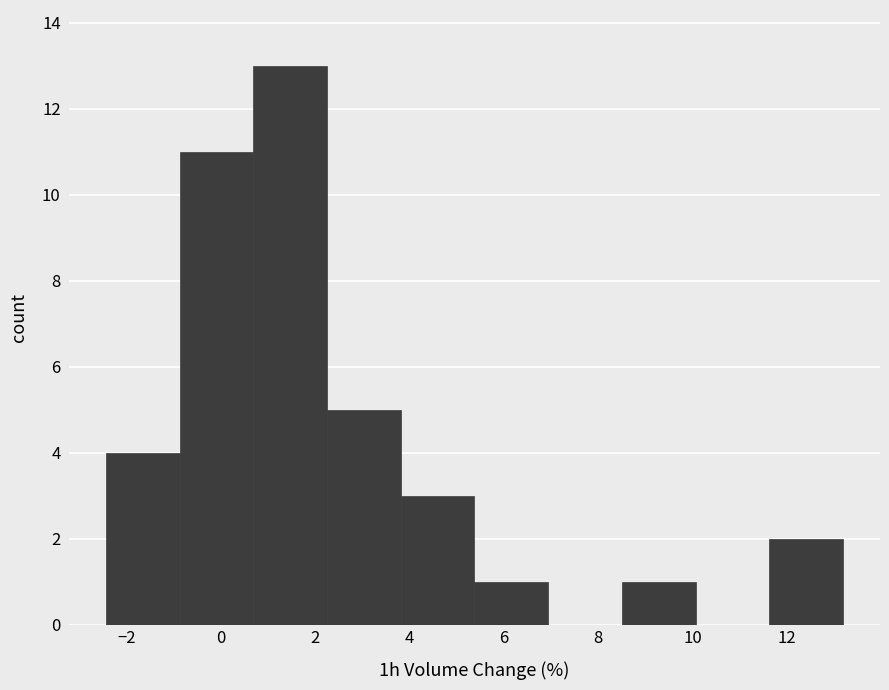

Which range on the x-axis has the tallest bar?

0.6 to 2.2